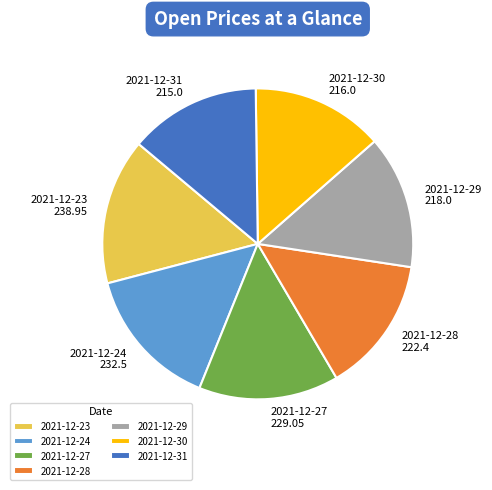

Is the sum of 2021-12-29 218.0 and 2021-12-28 222.4 greater than half?

No